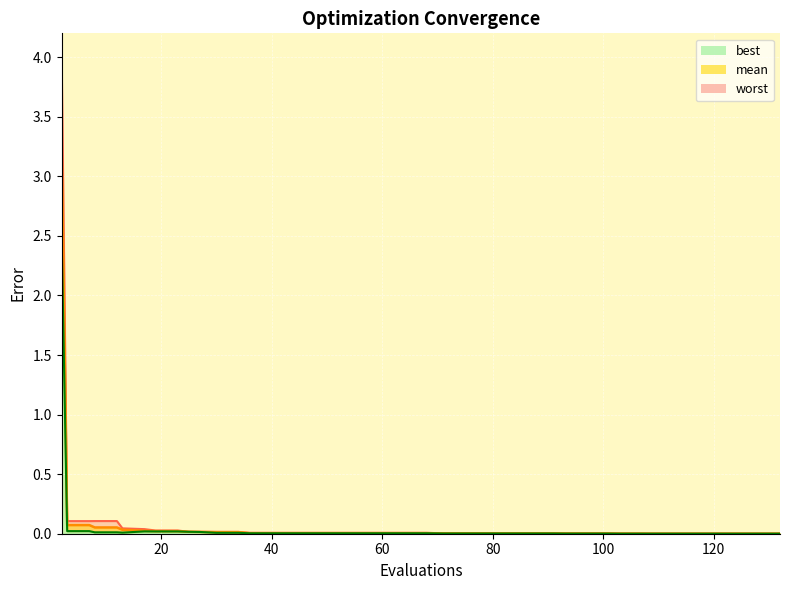

Is the value of best at 26 greater than the value of worst at 11?

No